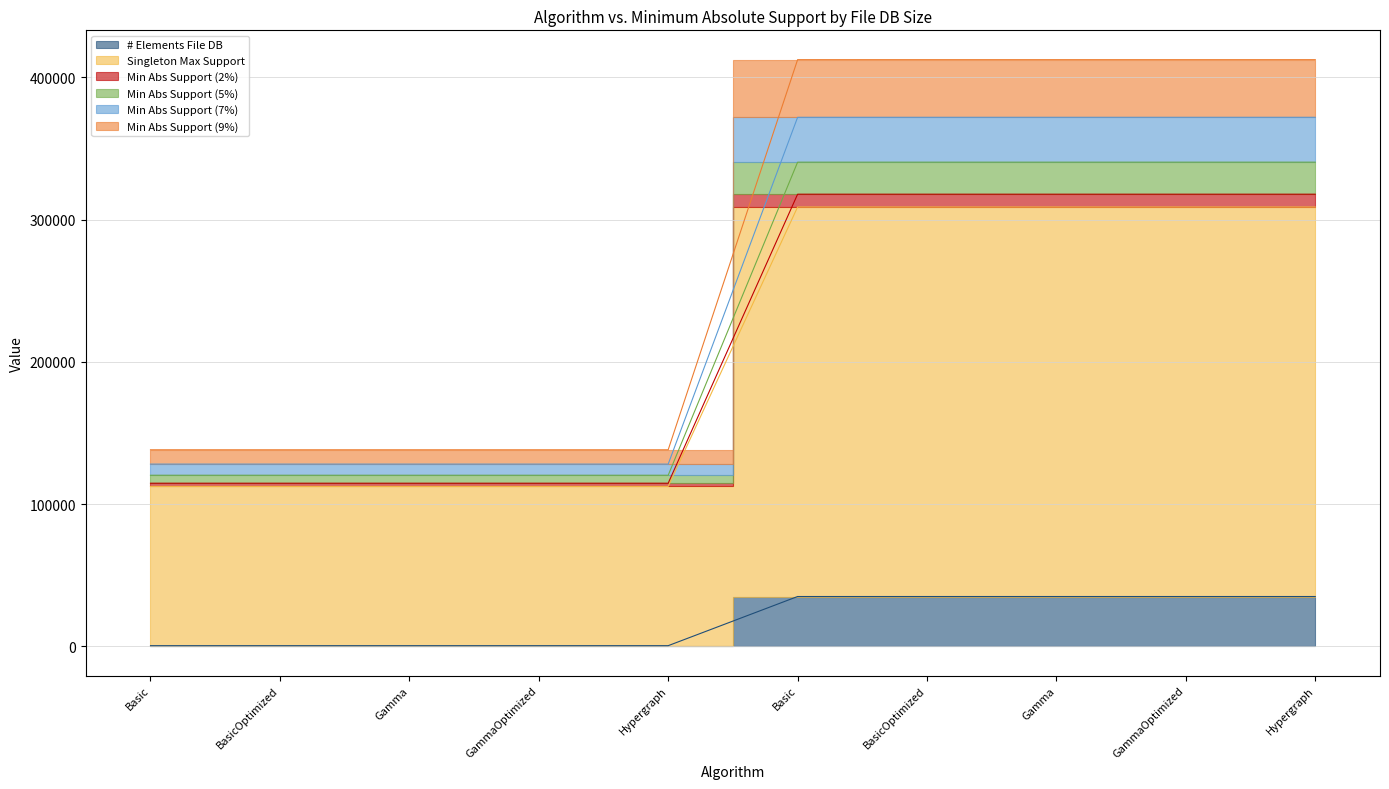

Read the Min Abs Support (2%) value at Basic.

112403.0